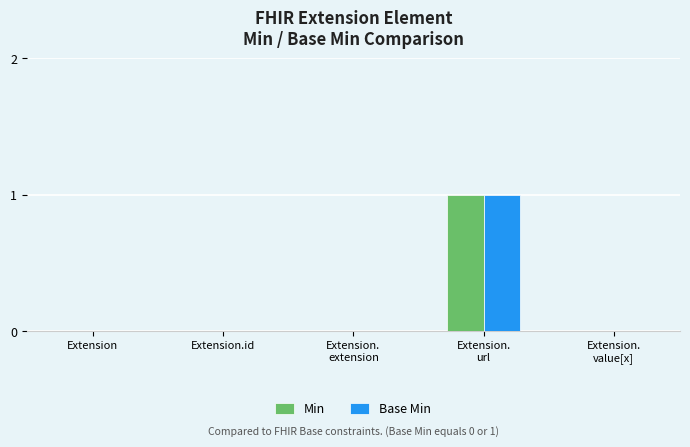

Reading left to right, transcribe all the data shown in this chart.

Min: 0	0	0	1	0
Base Min: 0	0	0	1	0